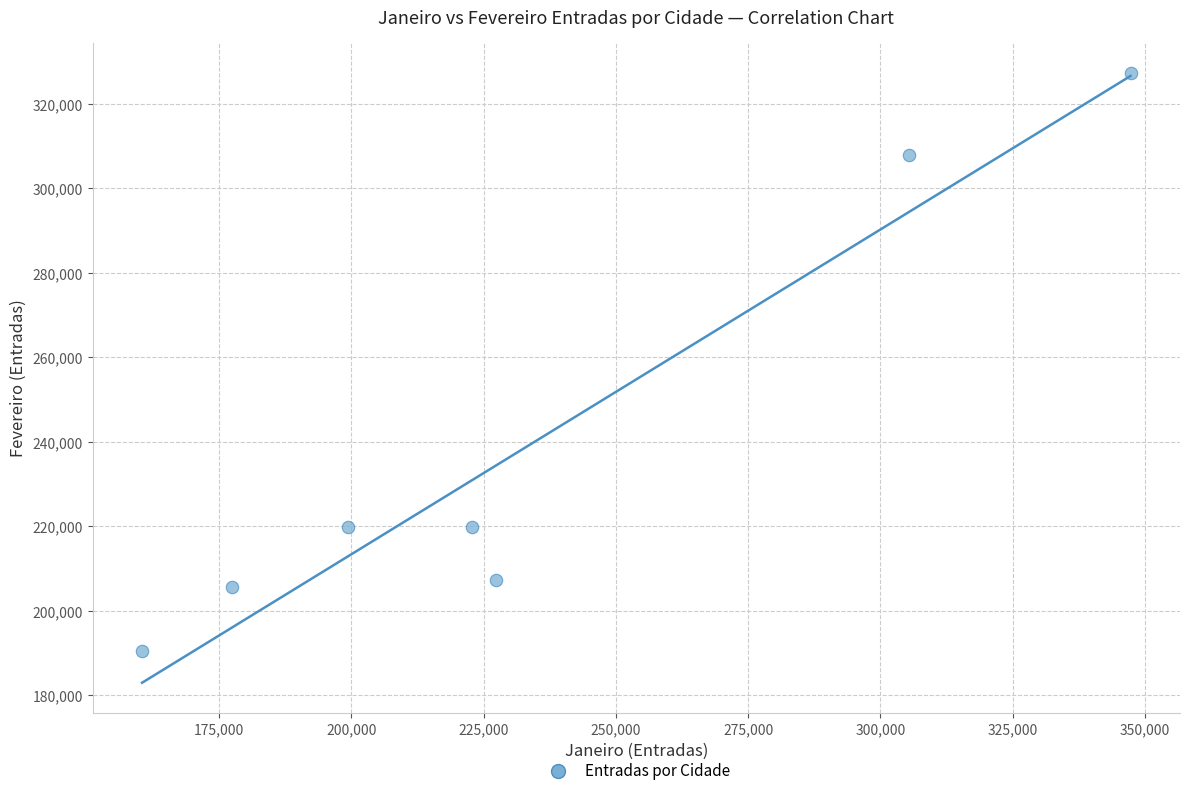

What is the average X value?

234278